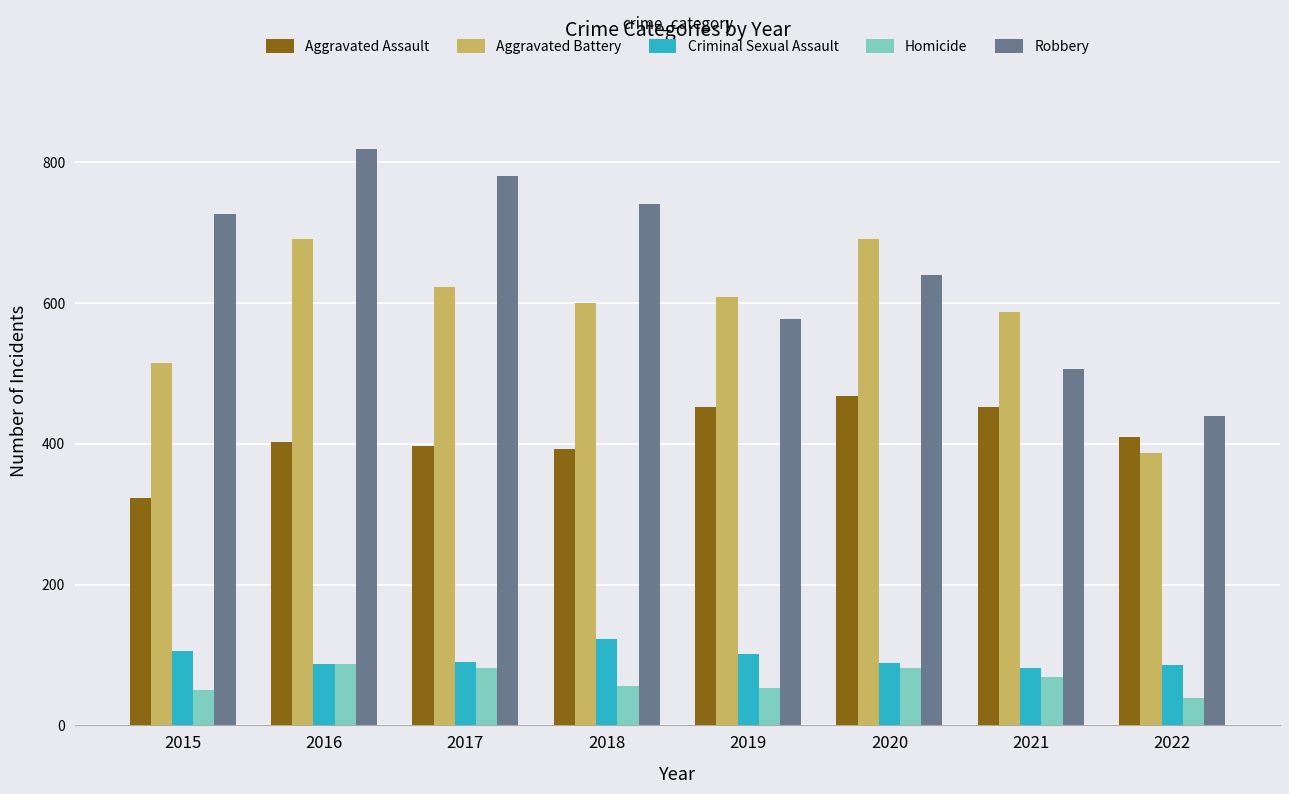

At which label does Aggravated Battery reach its minimum?

2022